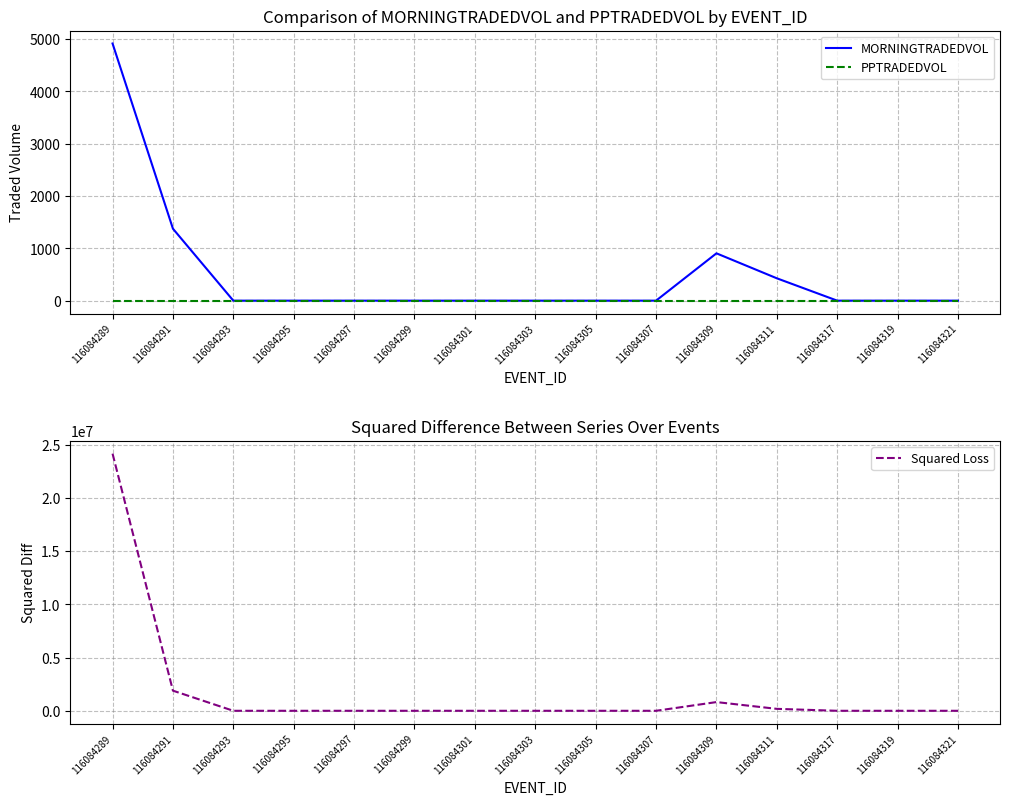

True or false: MORNINGTRADEDVOL and Squared Loss intersect in this chart.

False